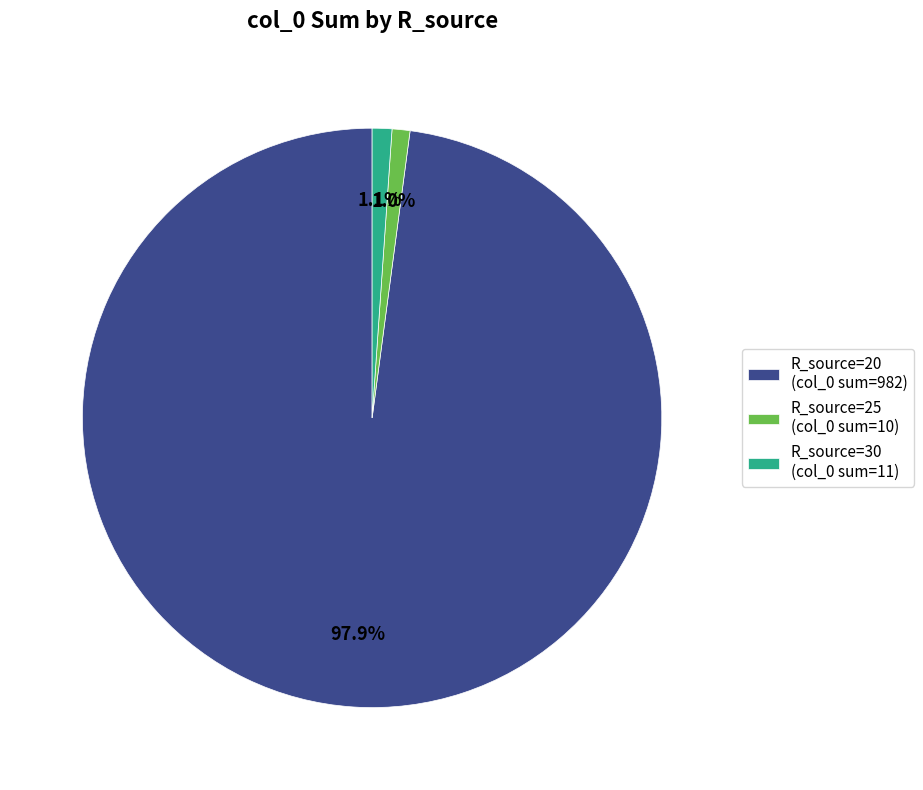

Does any single category account for the majority?

Yes